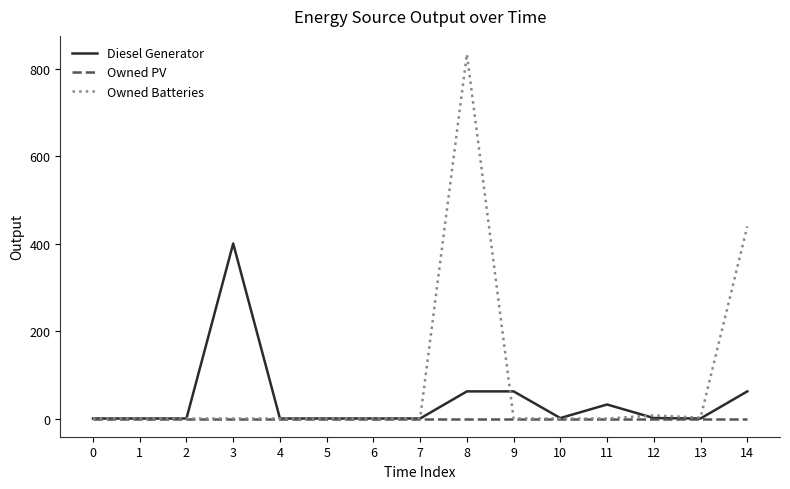

Which series has the widest spread of values?

Owned Batteries